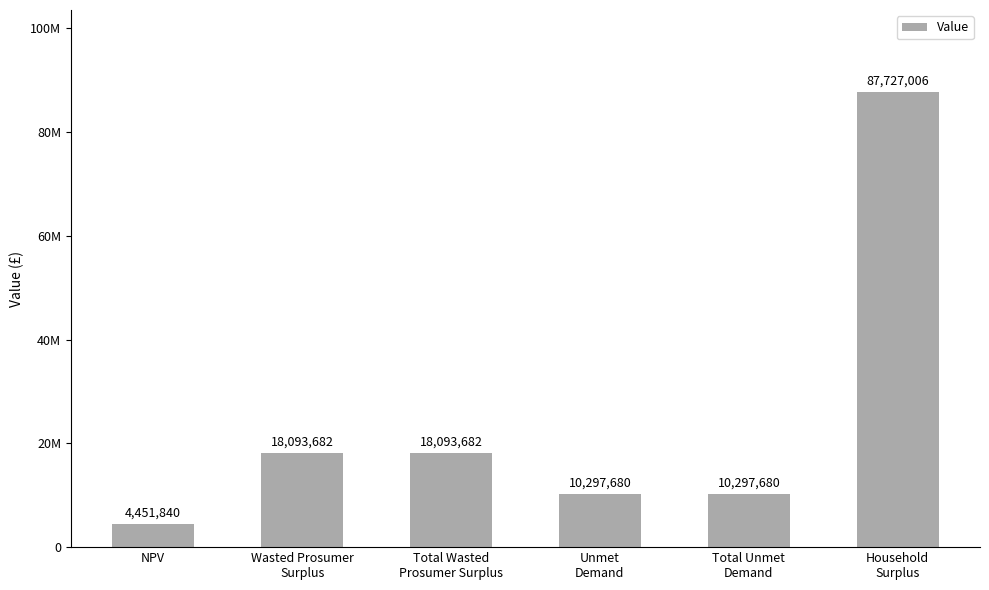

What is the ratio of the value at Total Unmet
Demand to the value at Total Wasted
Prosumer Surplus?

0.6